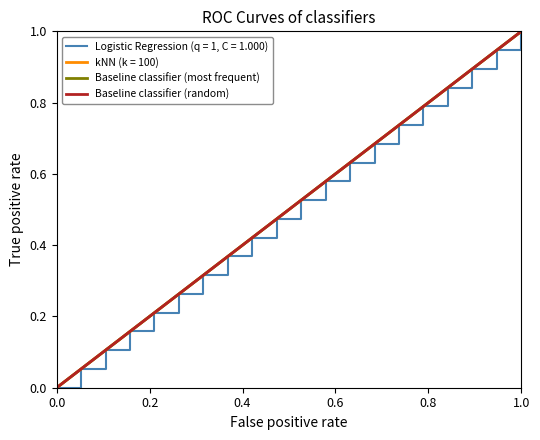

Does the chart display data point markers on the line(s)?

No